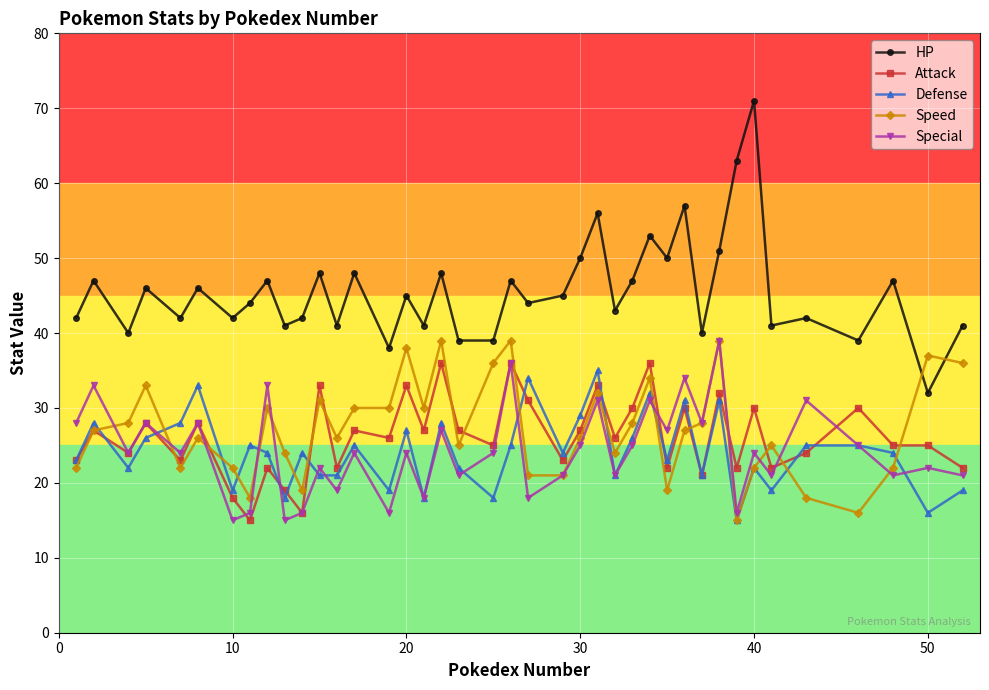

Which series has the widest spread of values?

HP